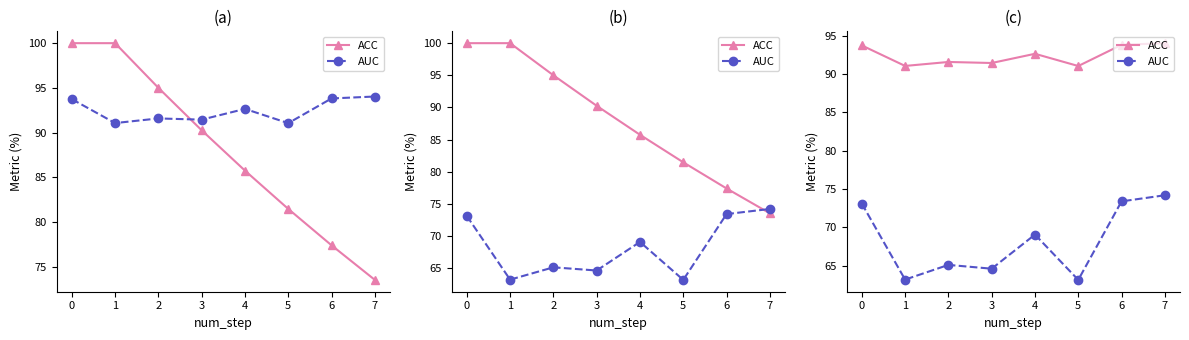

True or false: ACC and AUC cross at least once.

False